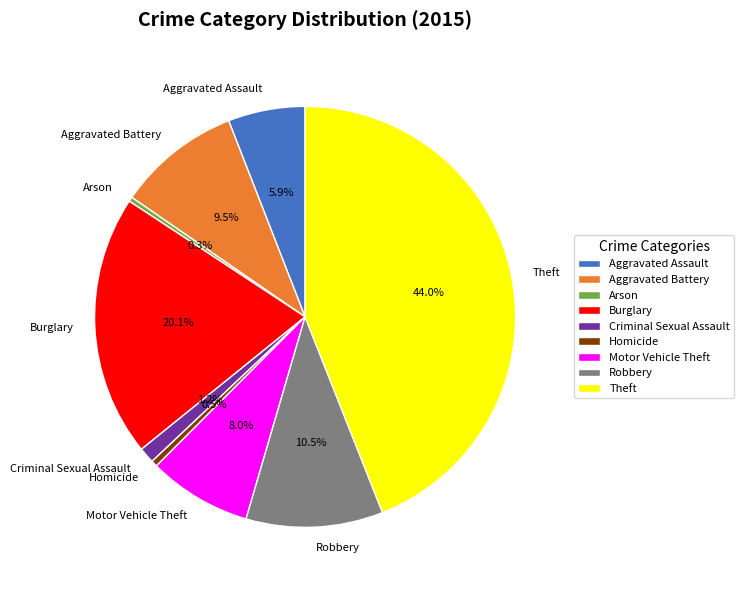

How many slices are in this pie chart?

9